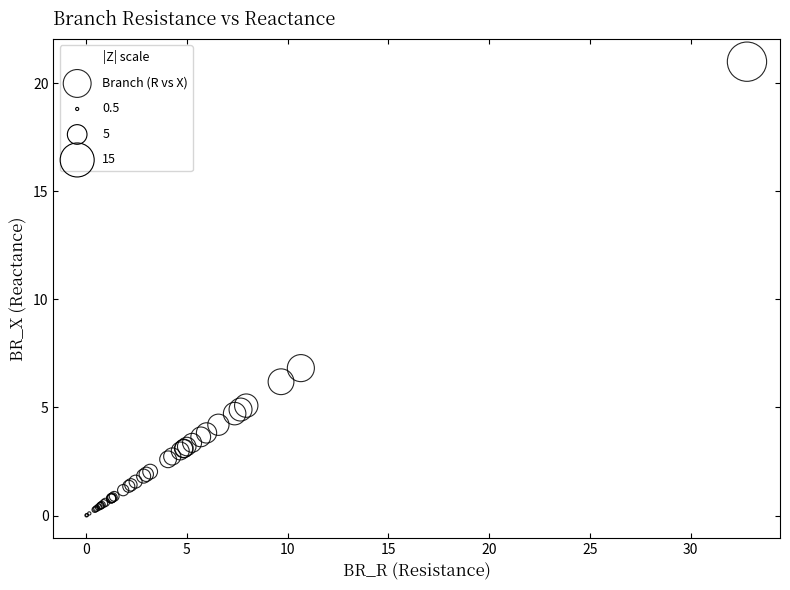

What Y value in the scatter plot is closest to 10?

6.8